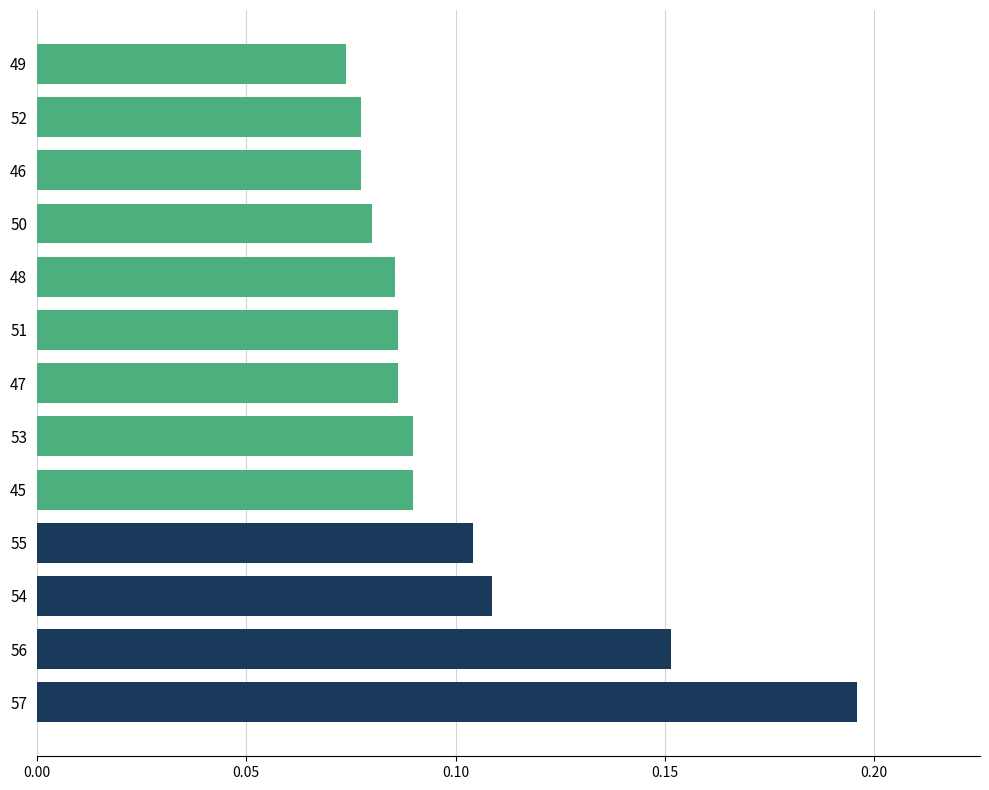

The chart shows a value of 0.0 at 55. True or false?

False